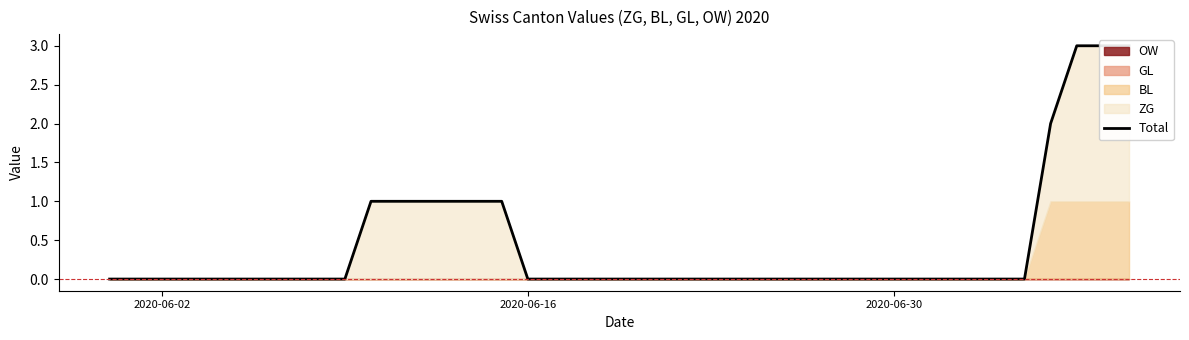

True or false: there are more than 2 points higher than both neighbors.

False